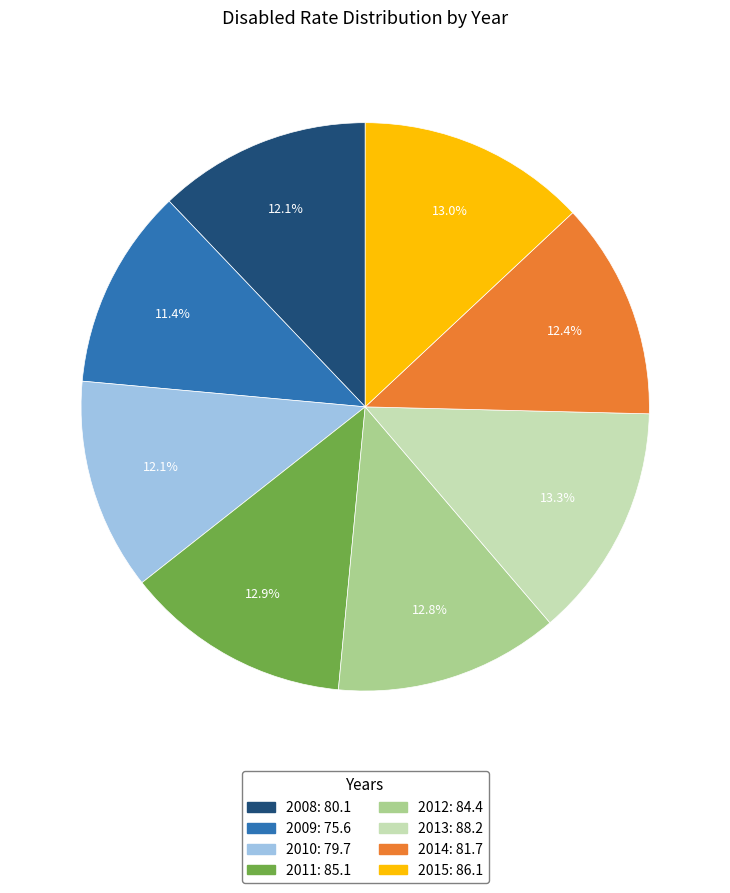

Is 2015 the majority of the pie?

No